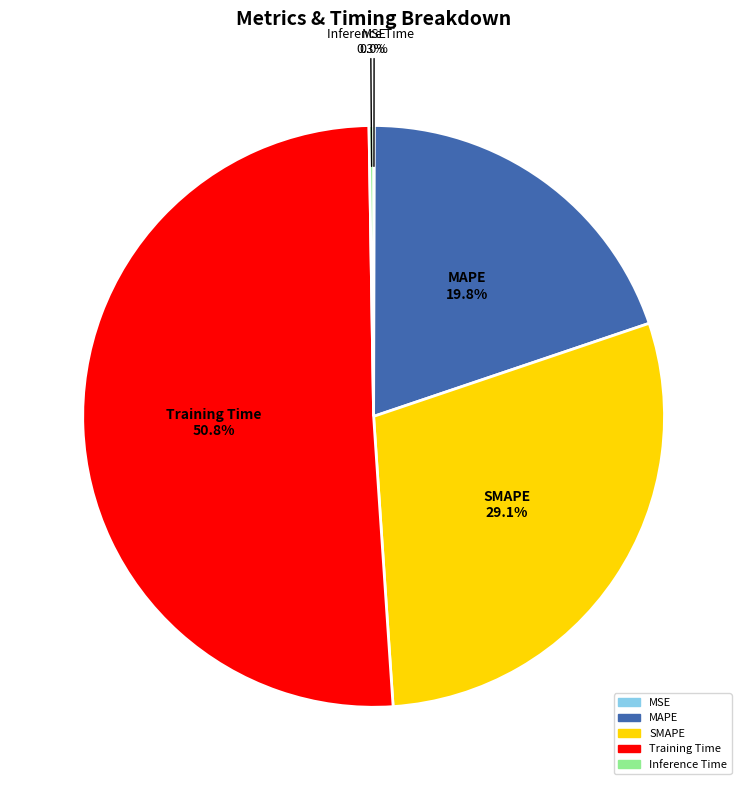

Do SMAPE and MAPE together represent more than half of the pie?

No